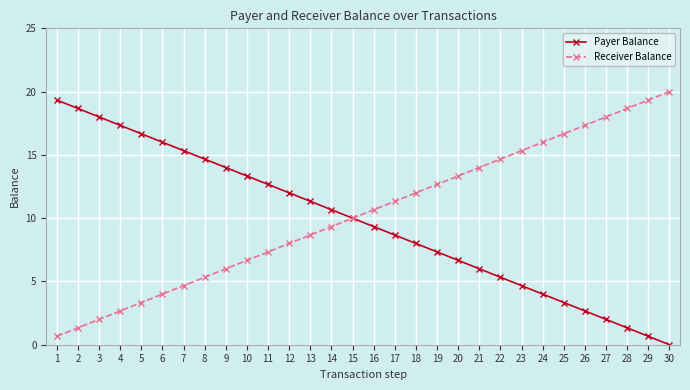

What is the average value of the Receiver Balance series?

10.3